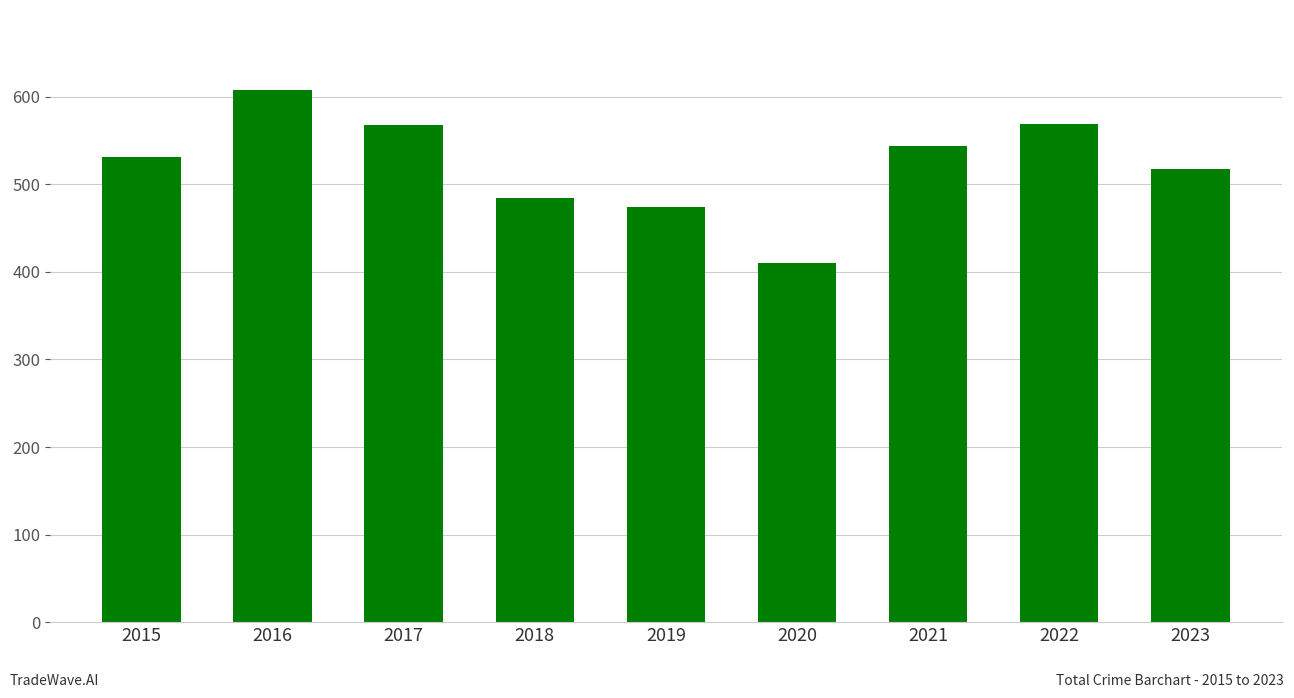

At which label is the value closest to 509?

2023